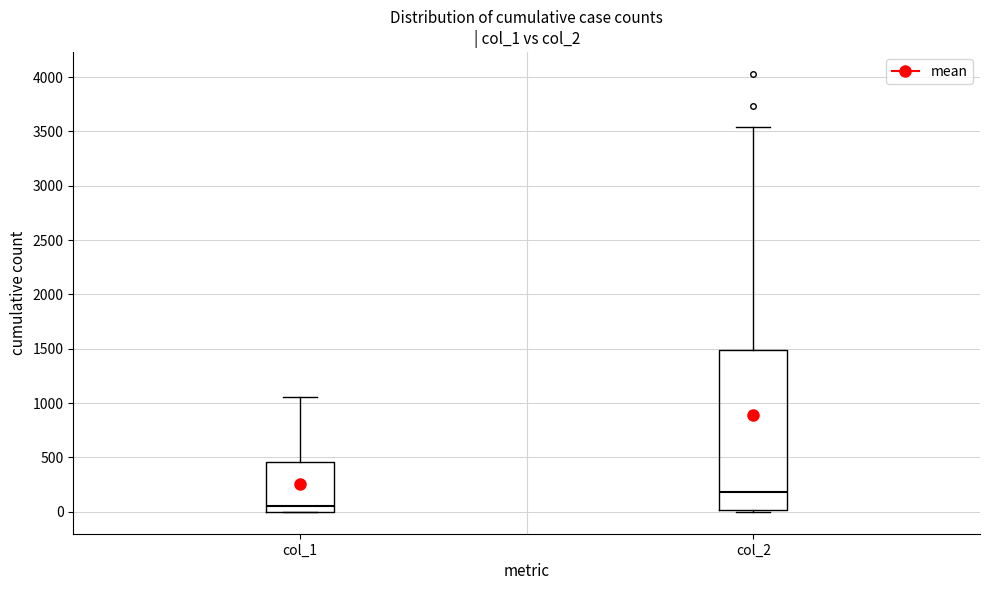

Where does the upper whisker of the box for col_2 end on the y-axis? The values are not printed on the chart, so give them approximately, as read against the axis.

3550